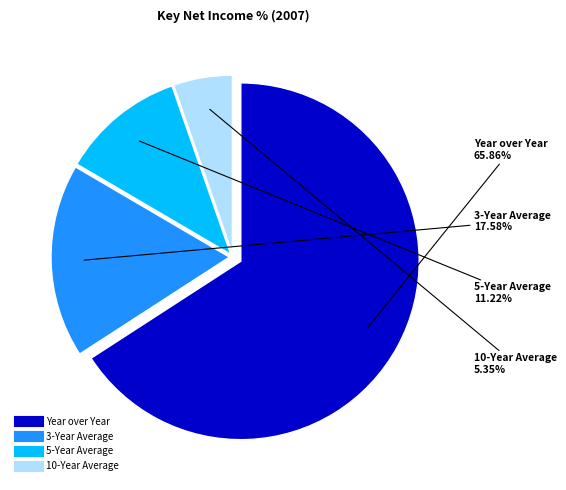

Approximately how many times larger is the value at Year over Year compared to 5-Year Average?

5.9